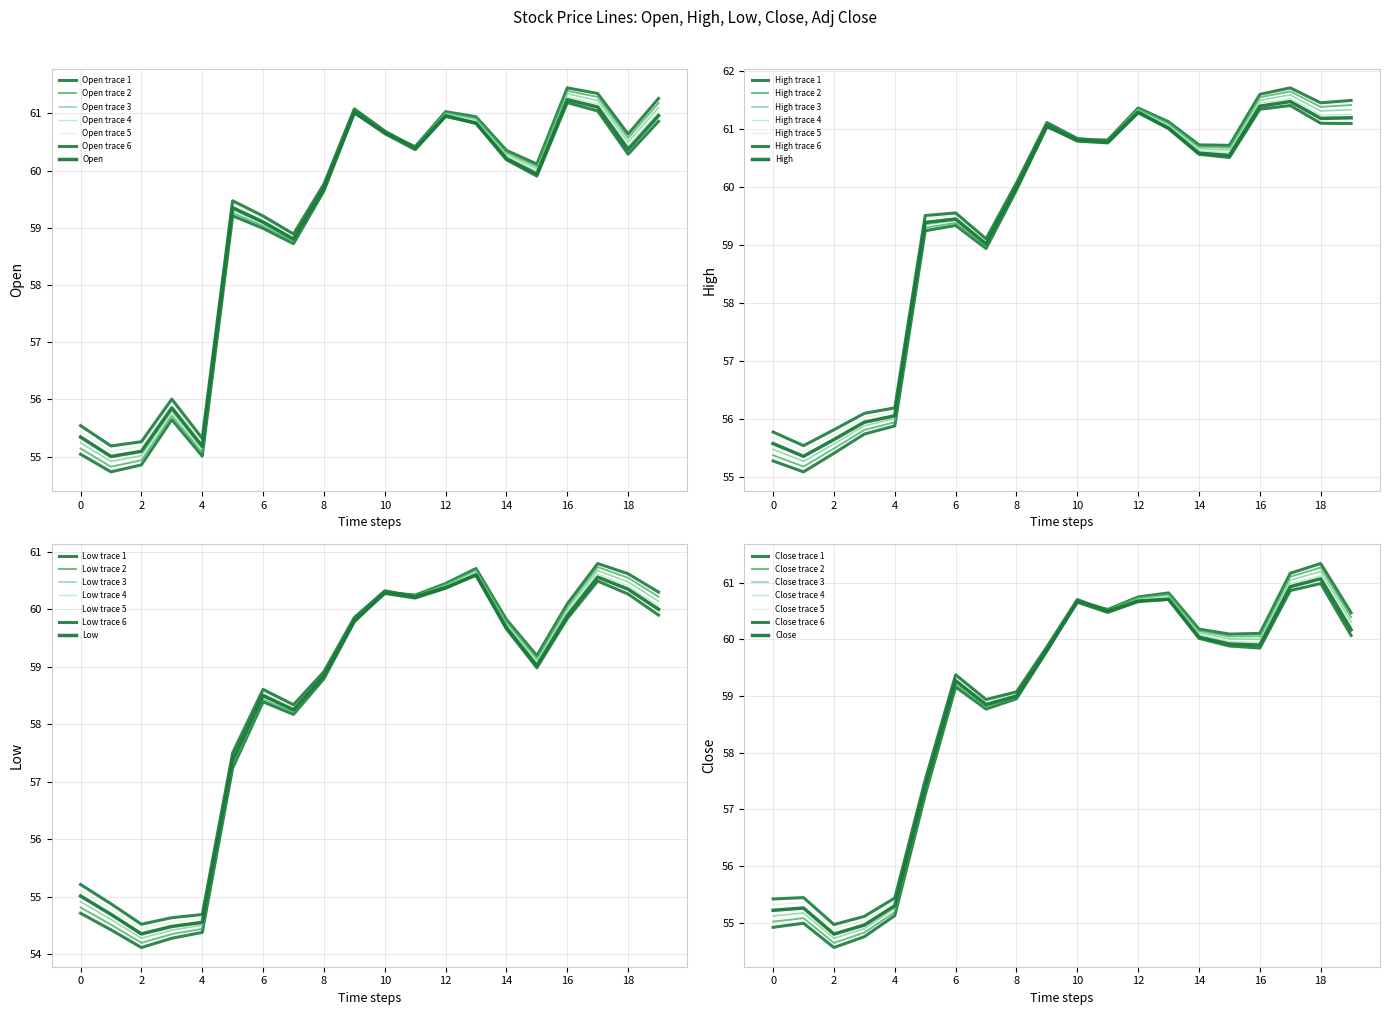

Does the chart display data point markers on the line(s)?

No